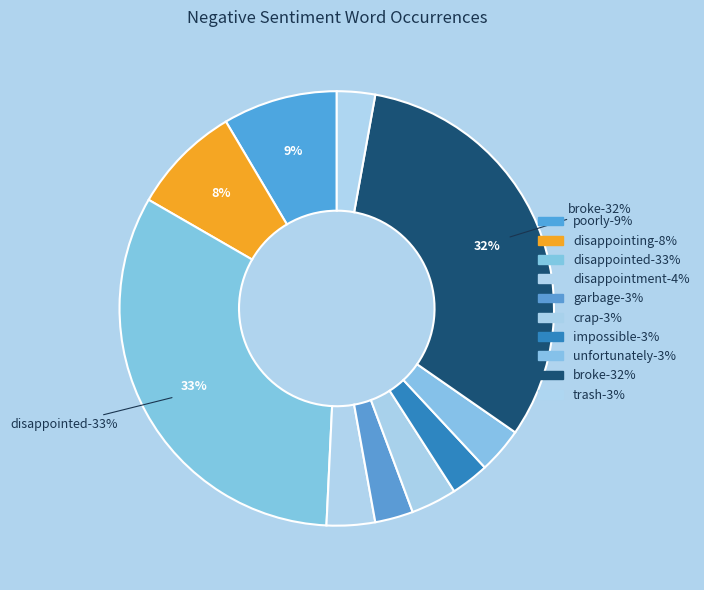

Which slice is the largest?

disappointed